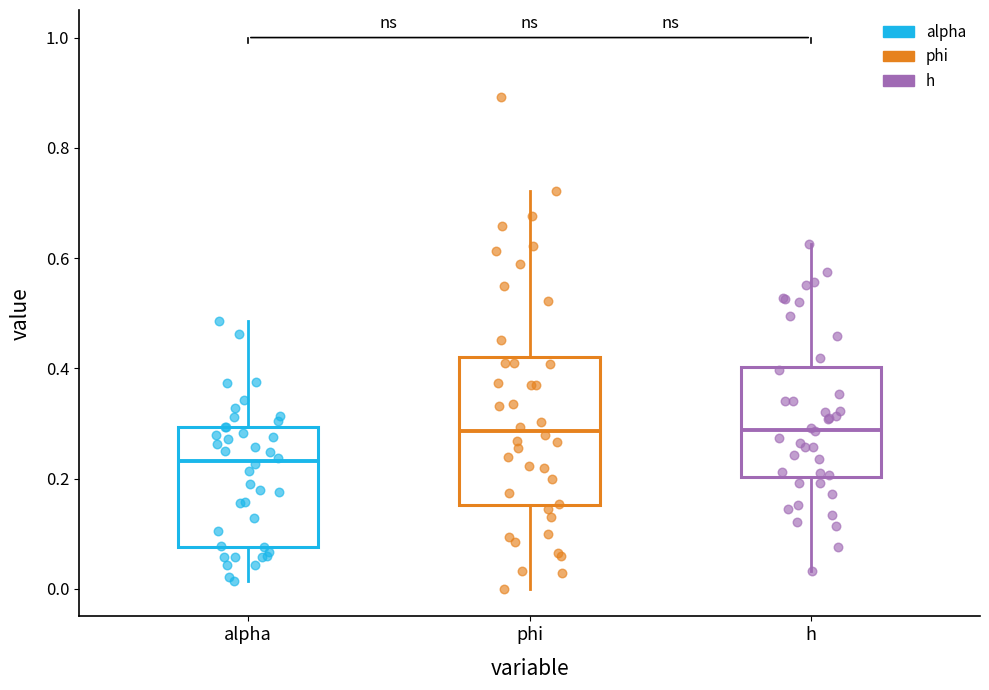

Comparing the boxes themselves (not the whiskers), which one is the tallest?

phi